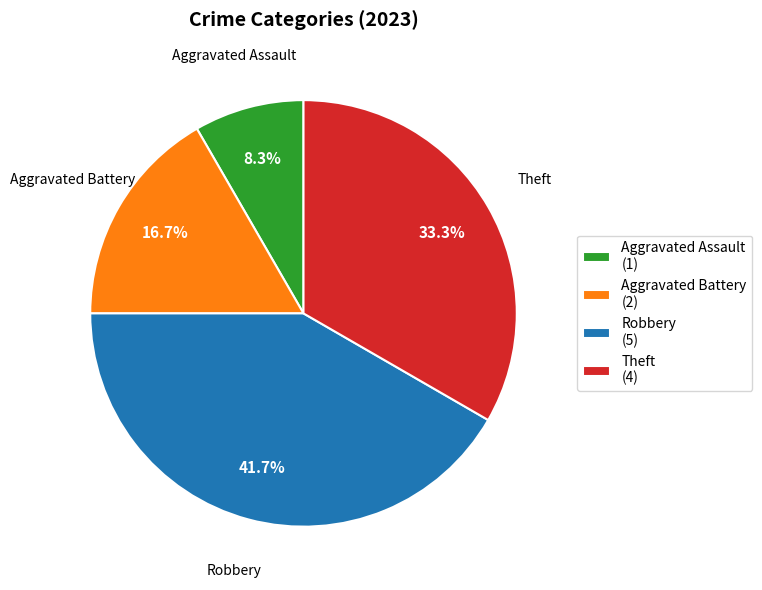

What is the ratio of the value at Aggravated Battery (2) to the value at Theft (4)?

0.5